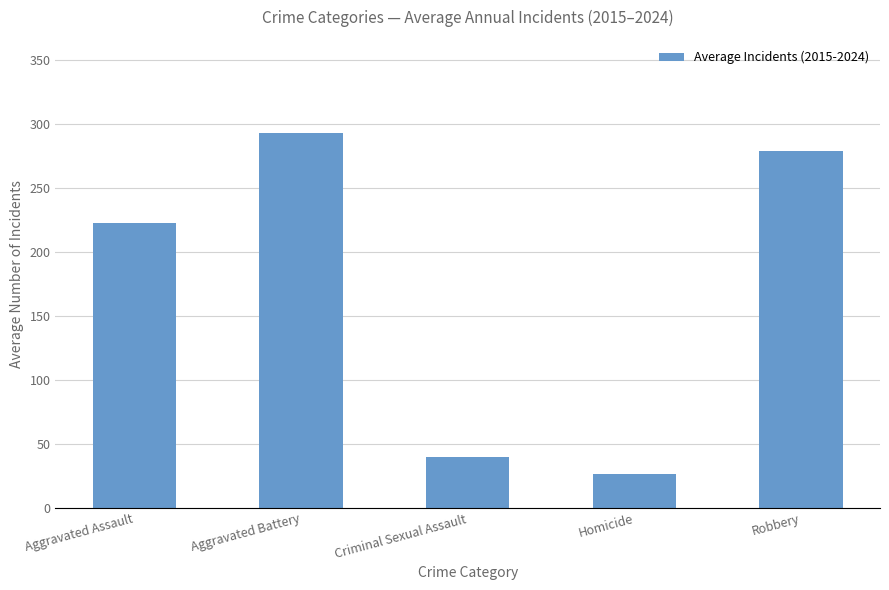

What is the label of the 3rd bar from the right?

Criminal Sexual Assault